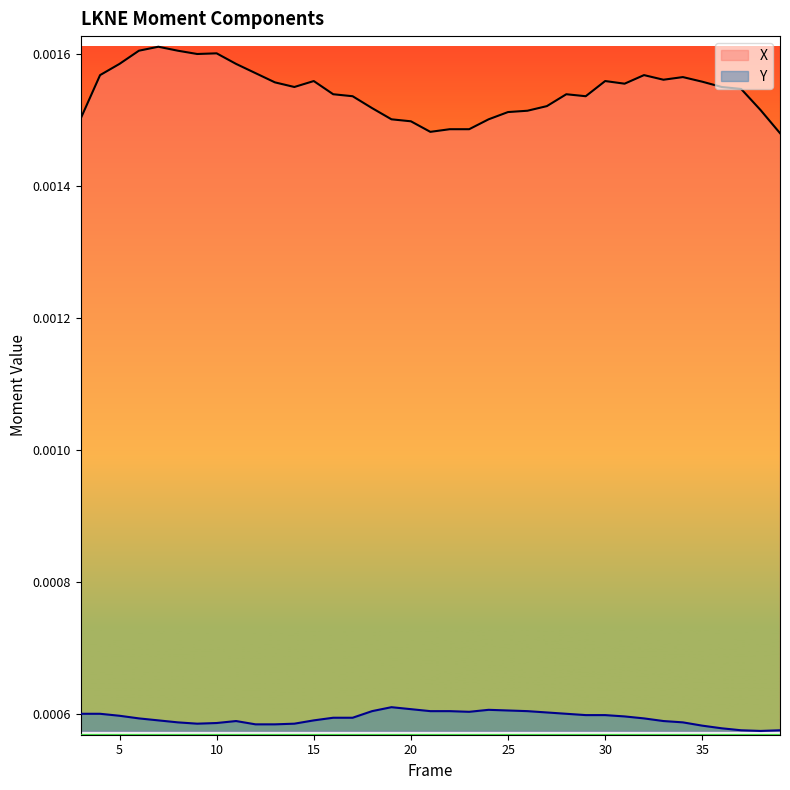

List the series in order of their peak value, lowest first.

Y, X